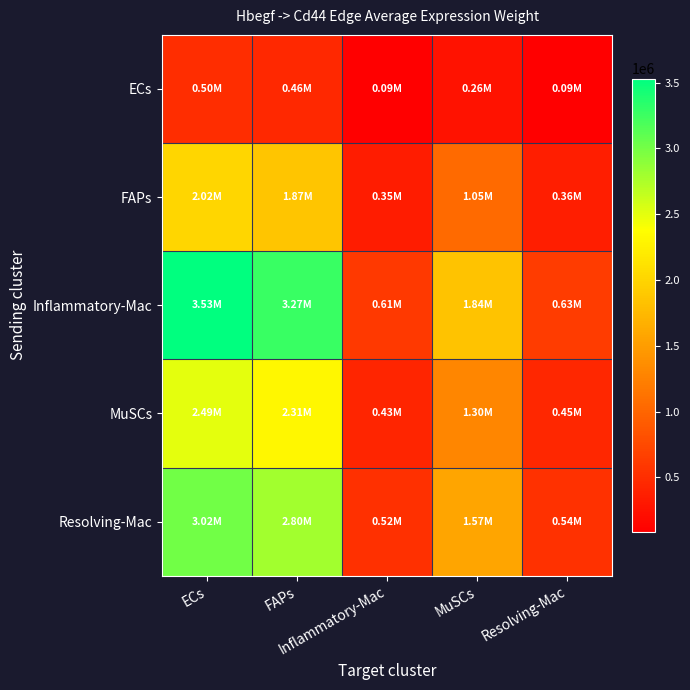

Reading right to left, list all the values displayed in this chart.

ECs: Resolving-Mac=89263.3	MuSCs=259705.0	Inflammatory-Mac=85577.0	FAPs=462080.9	ECs=498619.6
FAPs: Resolving-Mac=361518.4	MuSCs=1051811.2	Inflammatory-Mac=346588.7	FAPs=1871438.2	ECs=2019420.8
Inflammatory-Mac: Resolving-Mac=631869.0	MuSCs=1838376.3	Inflammatory-Mac=605774.5	FAPs=3270936.5	ECs=3529583.3
MuSCs: Resolving-Mac=446551.0	MuSCs=1299207.2	Inflammatory-Mac=428109.6	FAPs=2311618.2	ECs=2494407.7
Resolving-Mac: Resolving-Mac=540083.6	MuSCs=1571333.4	Inflammatory-Mac=517779.6	FAPs=2795799.6	ECs=3016875.3